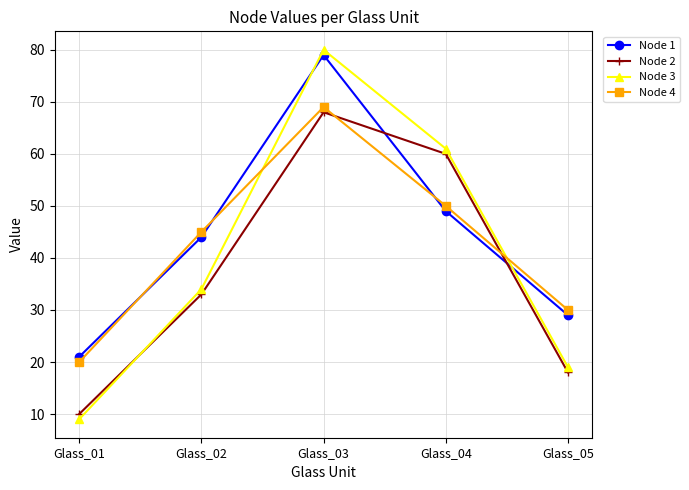

Is it true that Node 3 equals 2 at Glass_01?

False